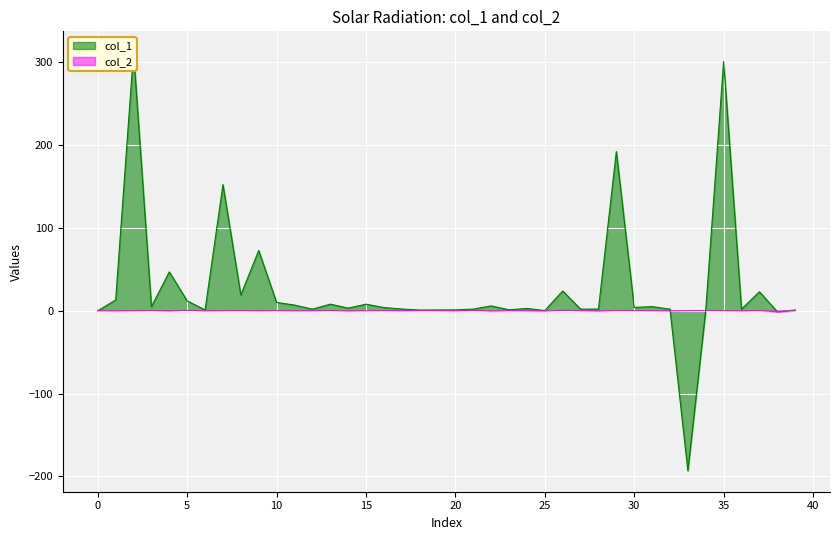

Where do col_1 and col_2 first cross each other?

32 and 33